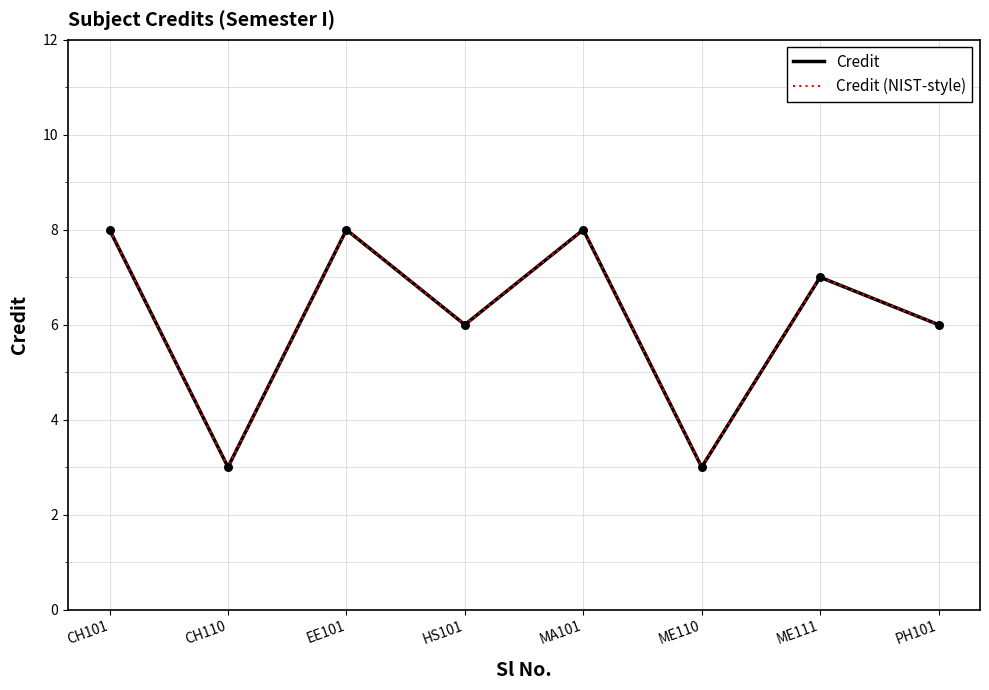

Does the chart have visible grid lines?

Yes